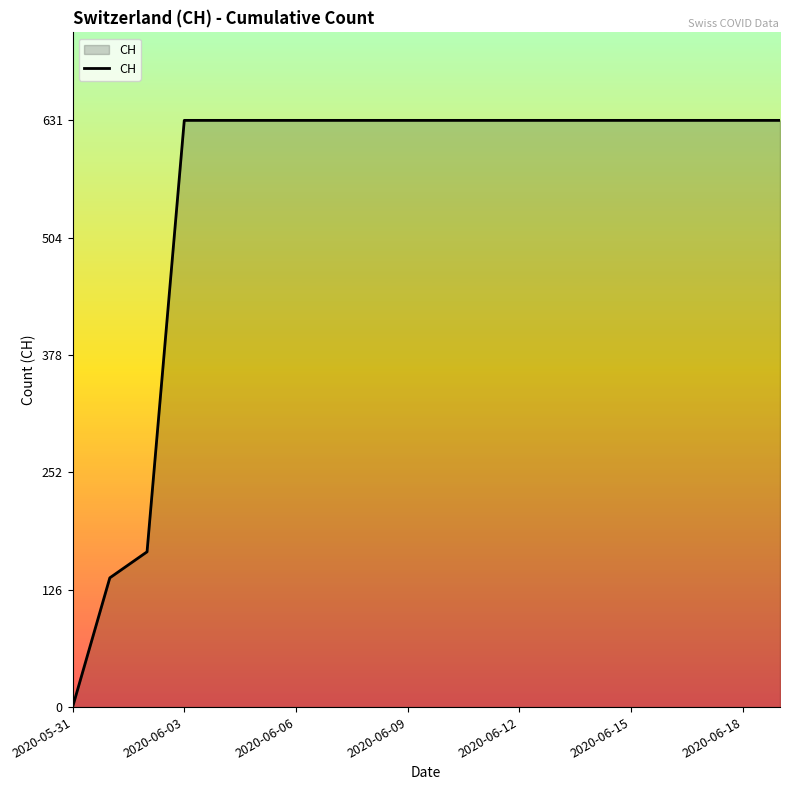

What is the greatest value displayed?

631